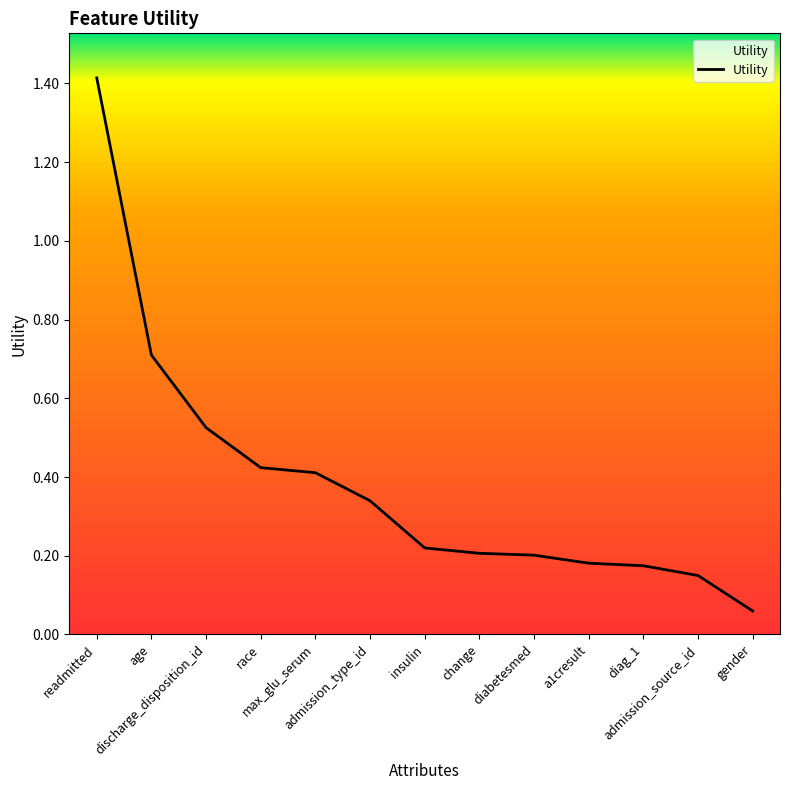

How many lines are shown in the chart?

1